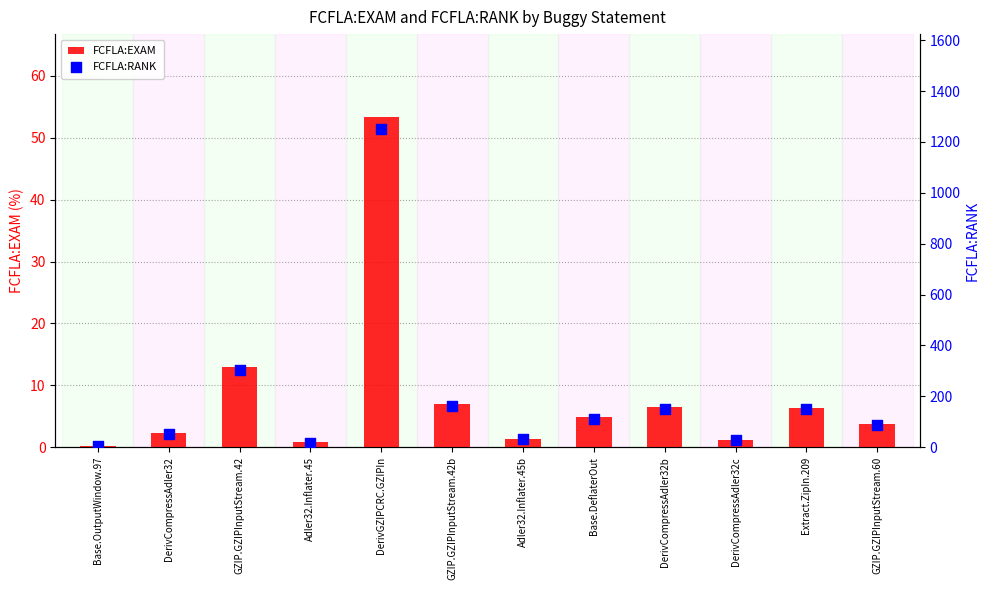

At which category is the sum across all series the highest?

DerivGZIPCRC.GZIPIn